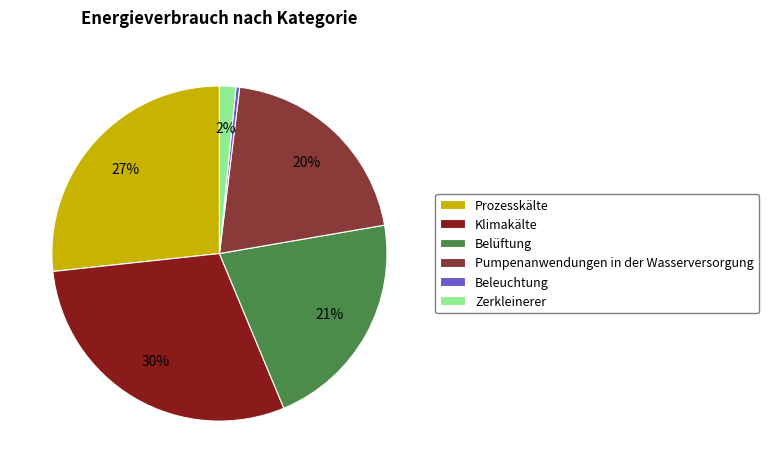

To the nearest percent, what percentage of the pie is Zerkleinerer?

2%